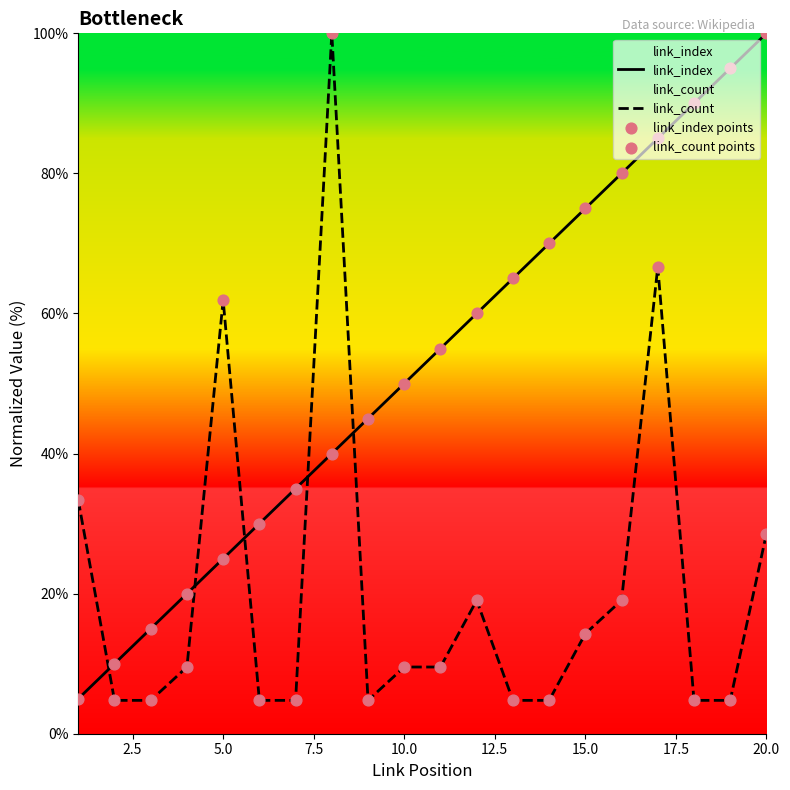

Which series reaches the minimum Y coordinate?

link_count